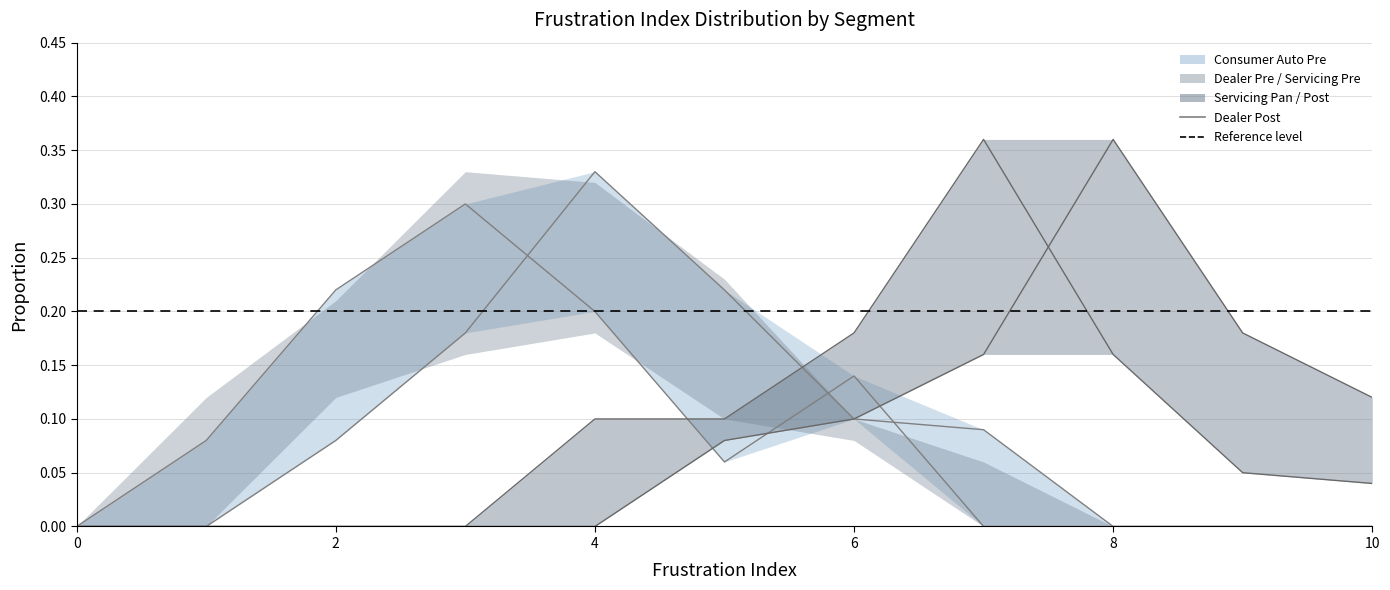

Count the number of categories in the chart.

11